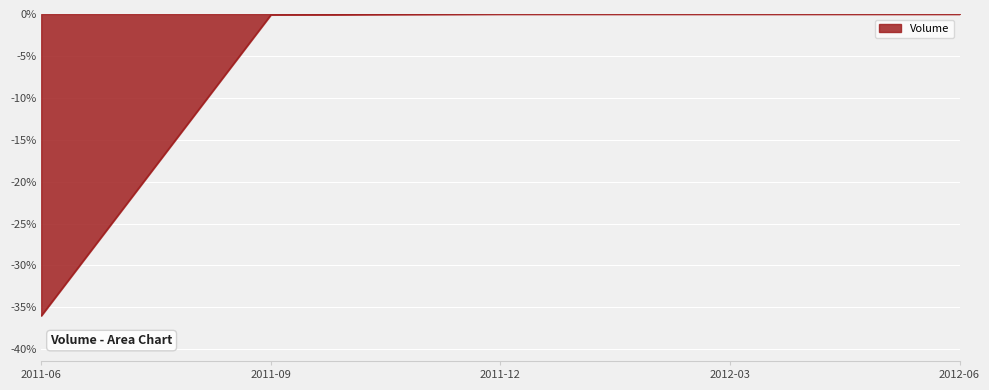

What position from the left is 2011-06?

1